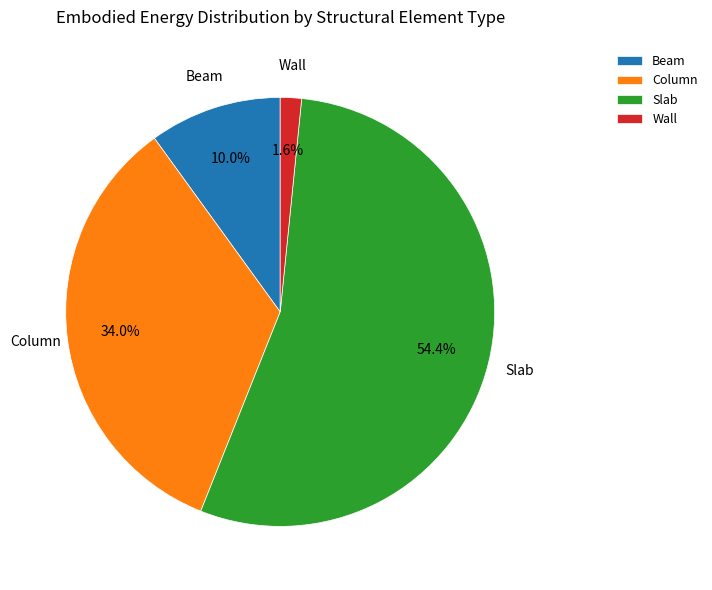

Count the number of slices in the pie.

4